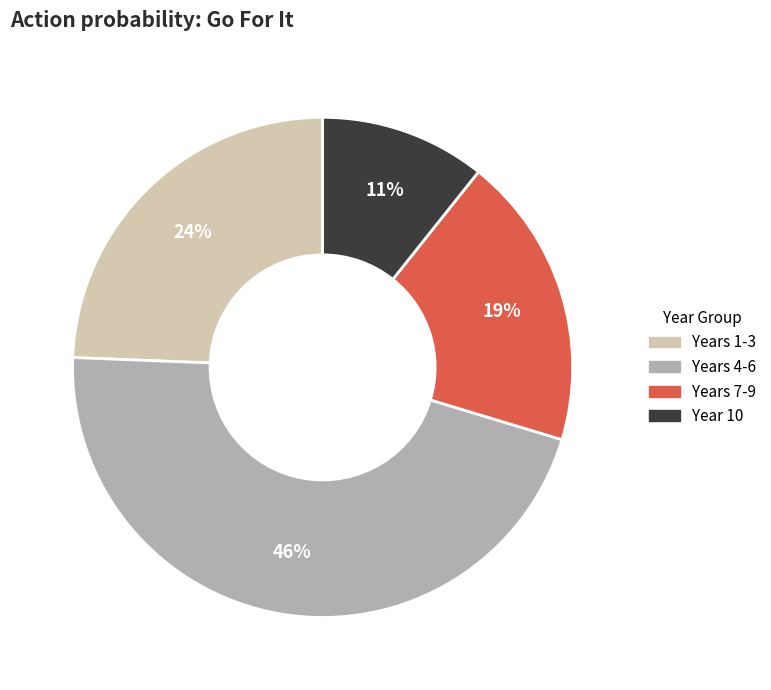

Is it true that Year 10 is 11% of the pie?

True